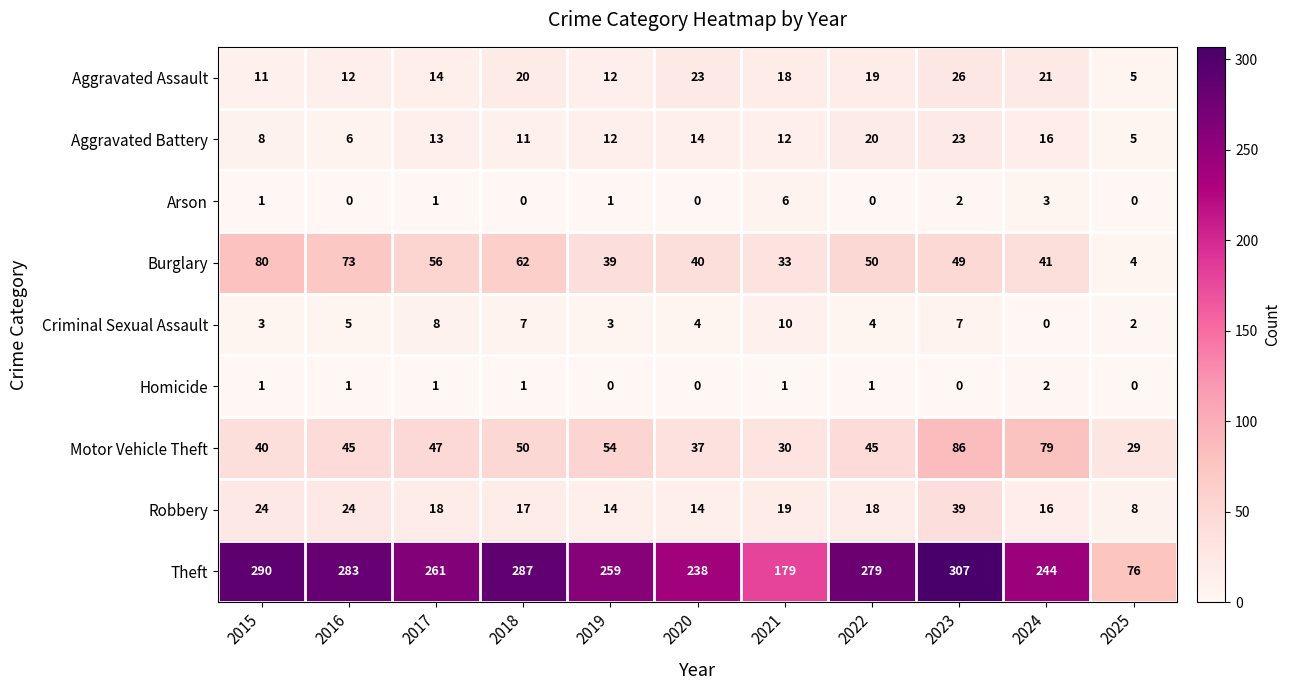

Which series has the largest total across all categories?

Theft